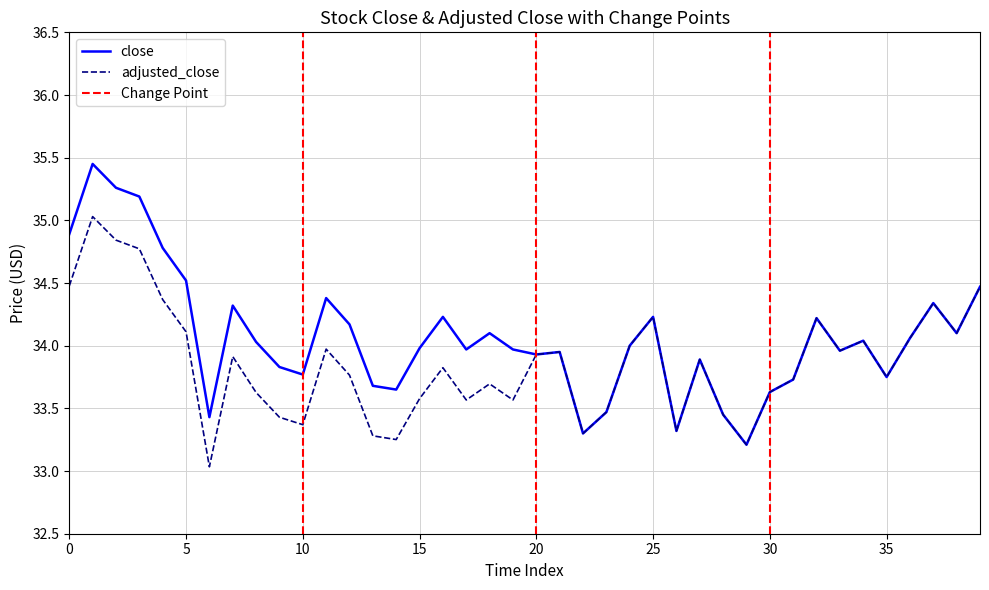

Which series has the largest range (max minus min)?

close